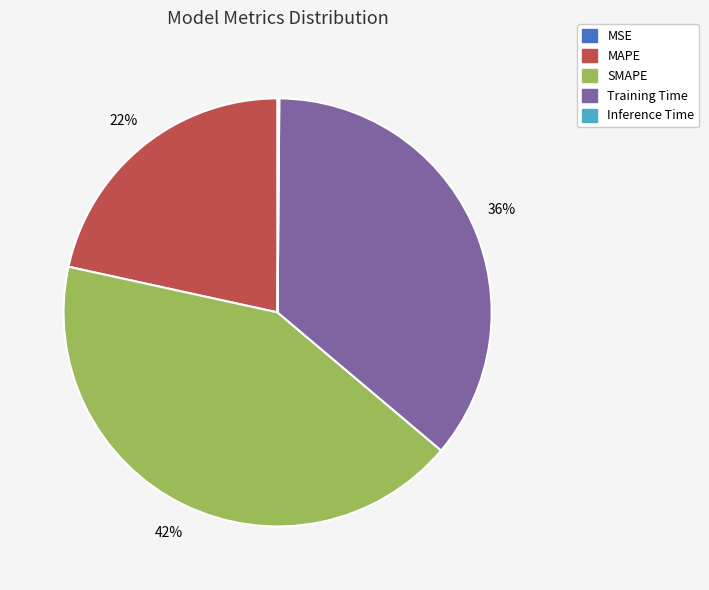

What is the largest slice in the pie chart?

SMAPE